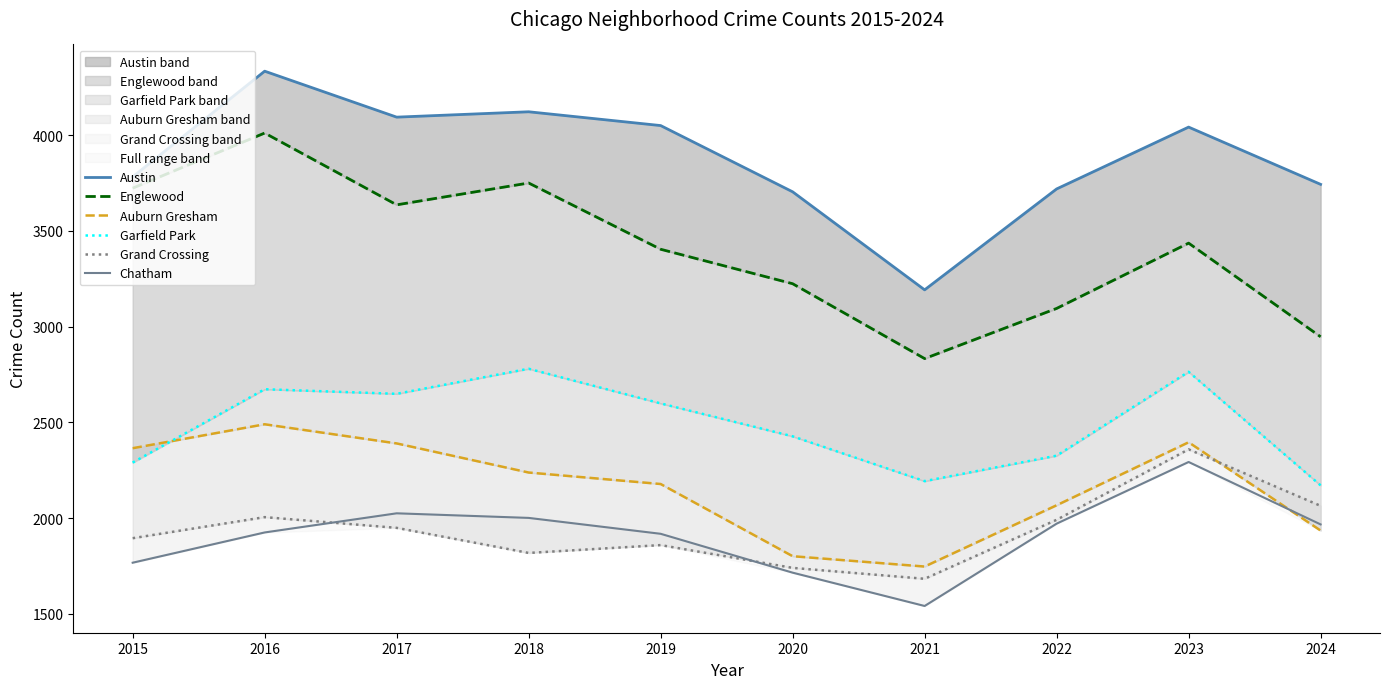

True or false: Chatham and Austin cross at least once.

False